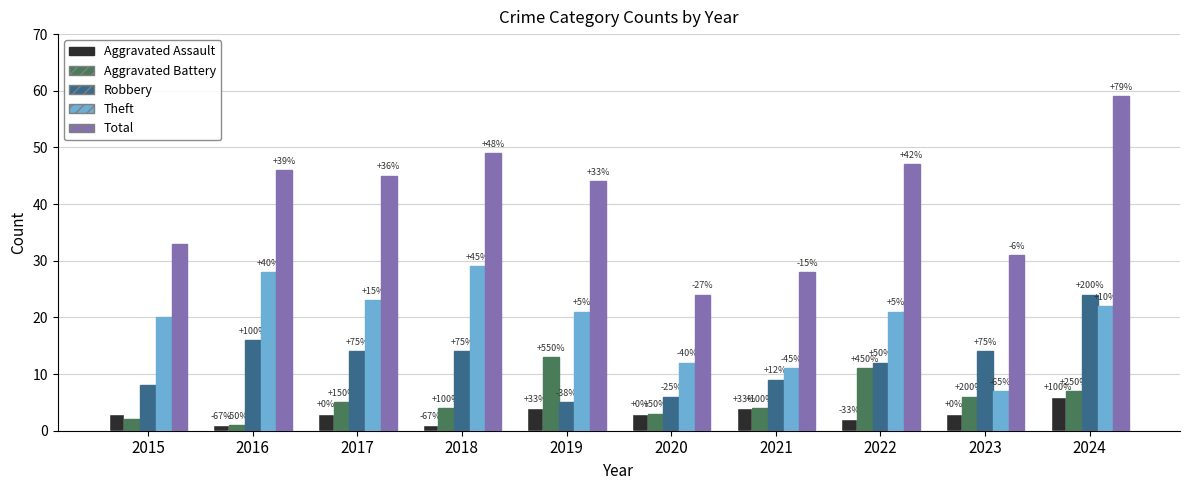

What are all the series names shown in the legend?

Aggravated Assault, Aggravated Battery, Robbery, Theft, Total